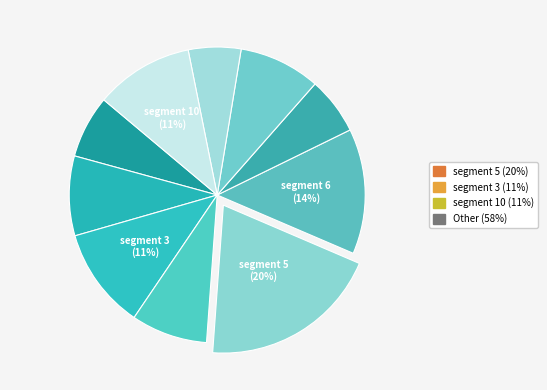

Rank the categories by value from highest to lowest.

segment 5, segment 6, segment 3, segment 10, segment 8, segment 2, segment 4, segment 1, segment 7, segment 9